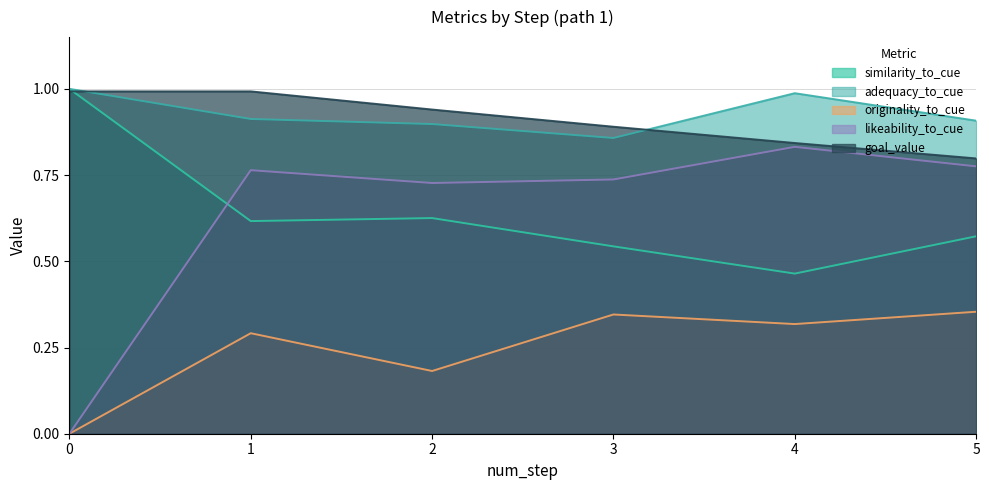

Reading left to right, list all the values displayed in this chart.

similarity_to_cue: 0=1.0	1=0.6	2=0.6	3=0.5	4=0.5	5=0.6
adequacy_to_cue: 0=1.0	1=0.9	2=0.9	3=0.9	4=1.0	5=0.9
originality_to_cue: 0=0.0	1=0.3	2=0.2	3=0.3	4=0.3	5=0.4
likeability_to_cue: 0=0.0	1=0.8	2=0.7	3=0.7	4=0.8	5=0.8
goal_value: 0=1.0	1=1.0	2=0.9	3=0.9	4=0.8	5=0.8